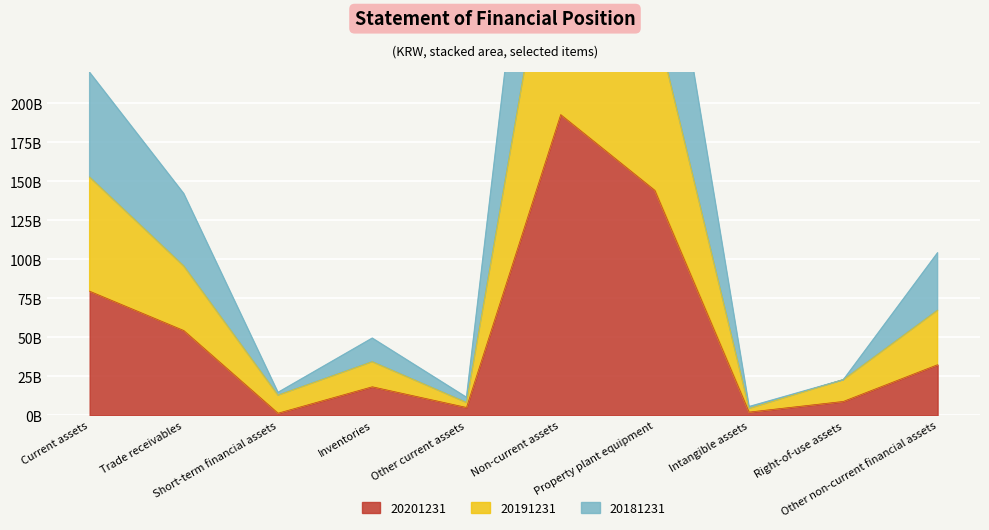

Which series changed the most between Current assets and Other non-current financial assets?

20181231